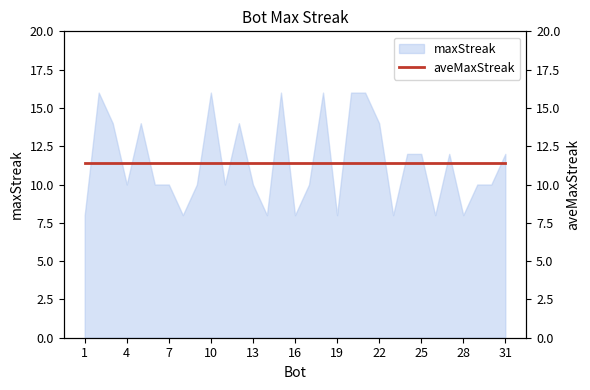

What is the average value?

11